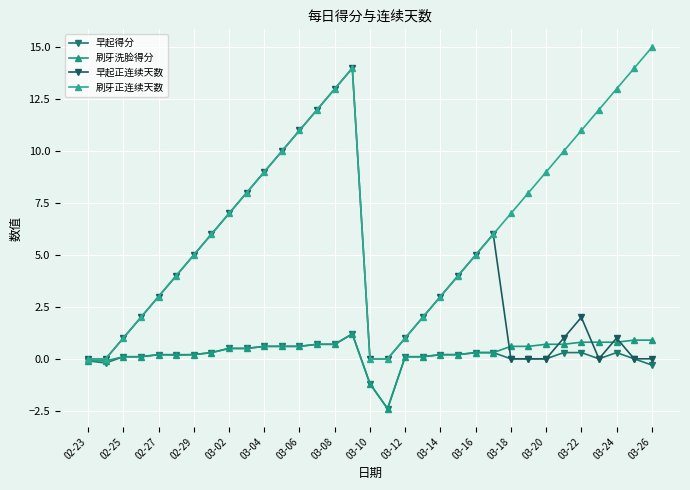

True or false: 早起得分 and 刷牙正连续天数 cross at least once.

False